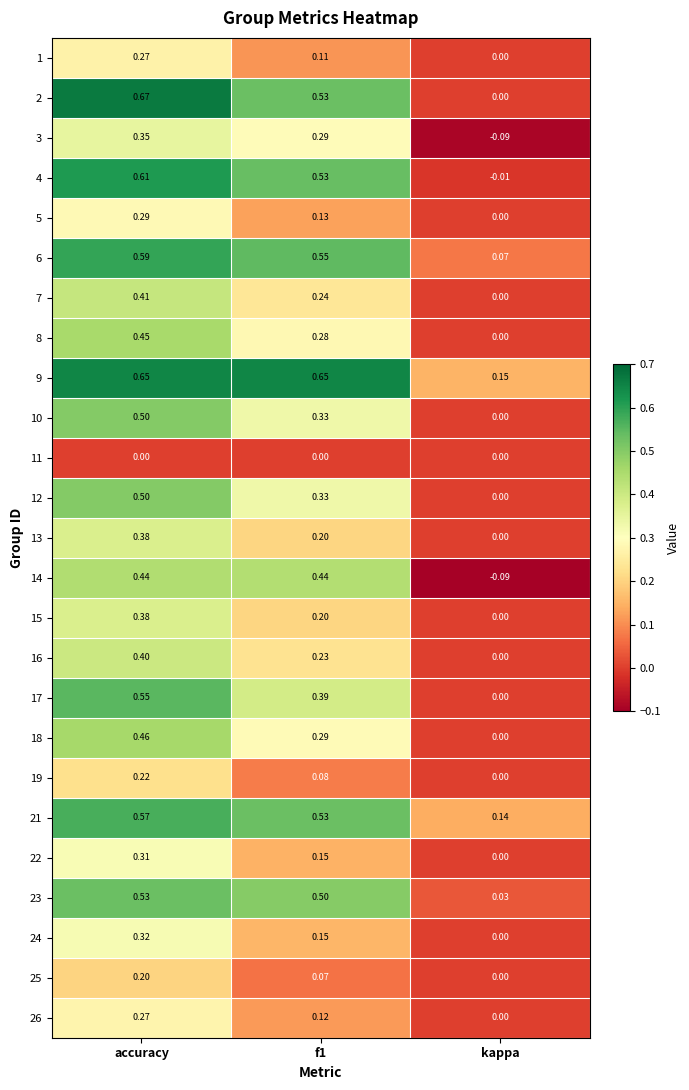

At which label is 10 closest to 0?

kappa